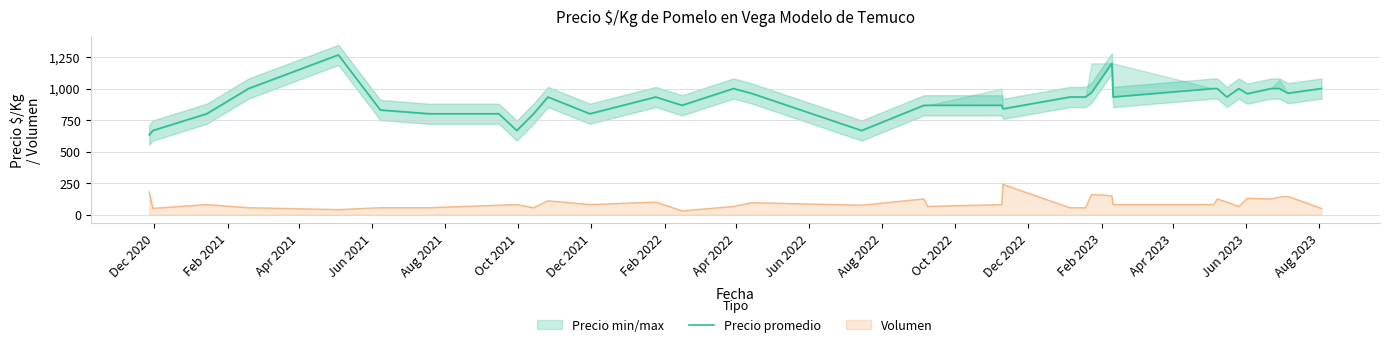

What is the difference between the maximum and minimum values?

634